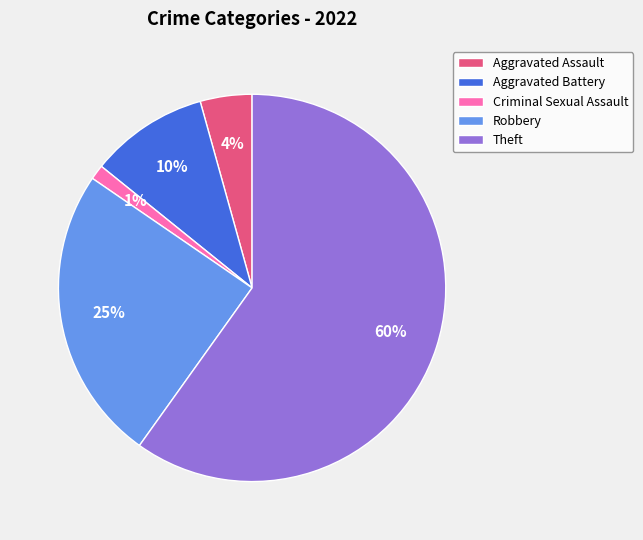

Which category has the smallest portion of the pie?

Criminal Sexual Assault